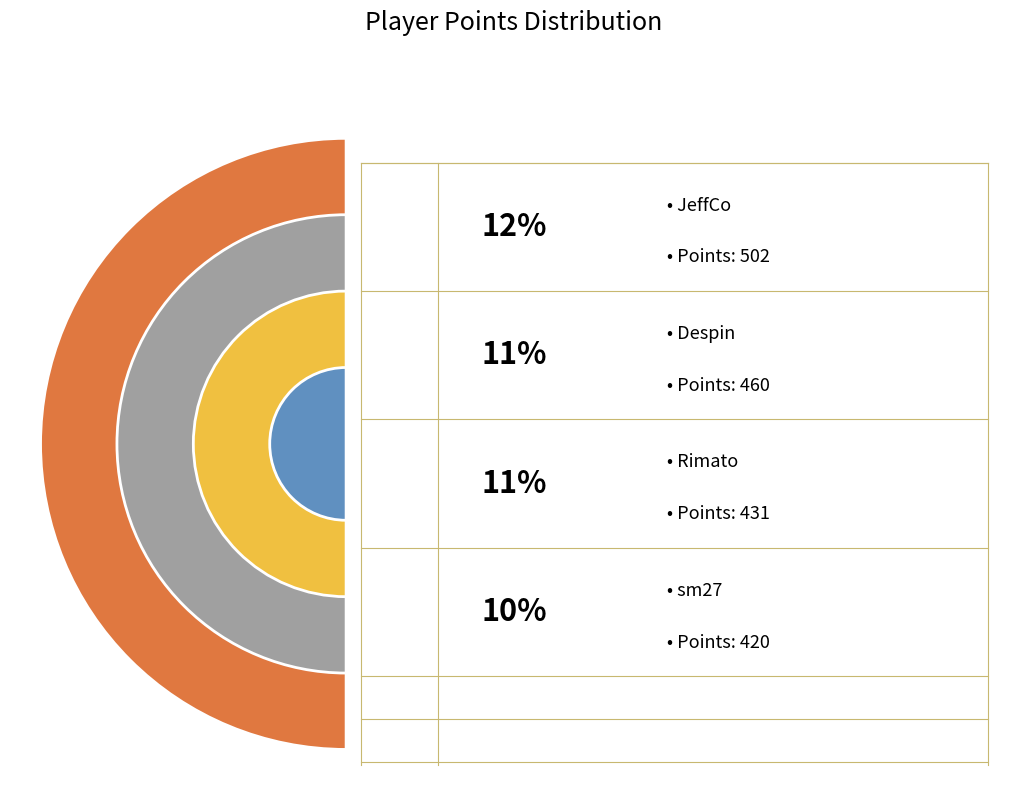

Is there any slice that represents more than half of the pie?

No